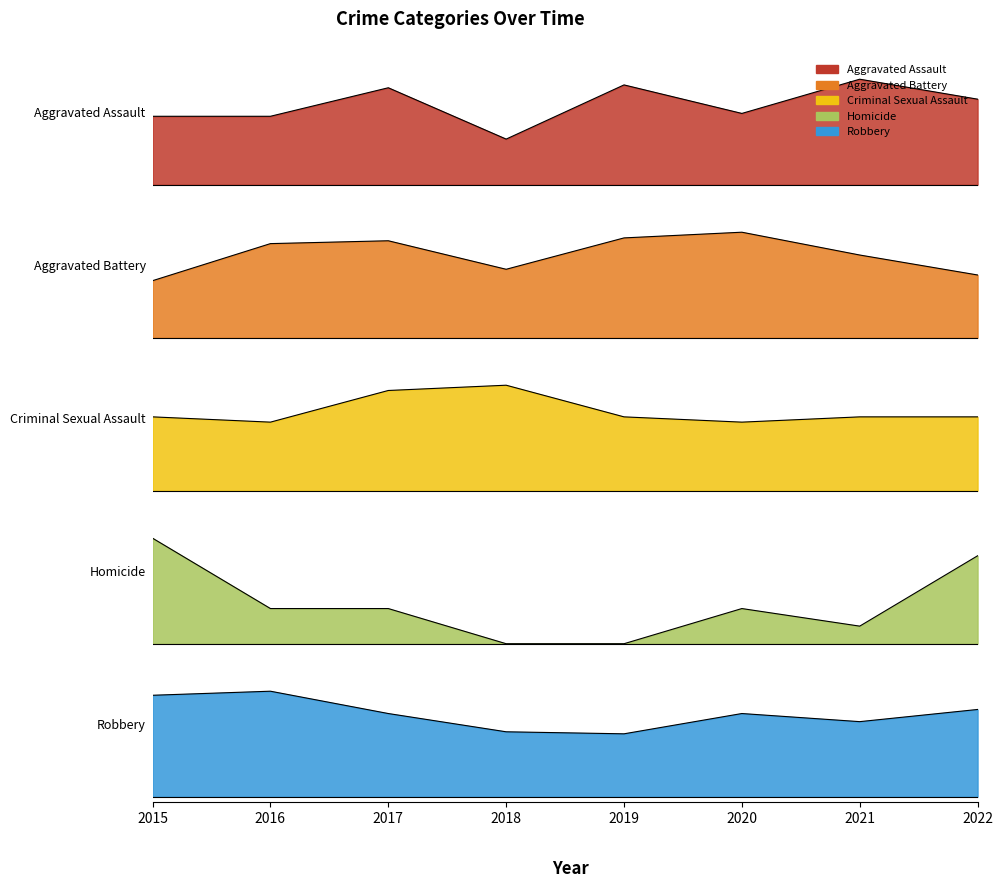

What is the maximum value shown in the chart?

1.0